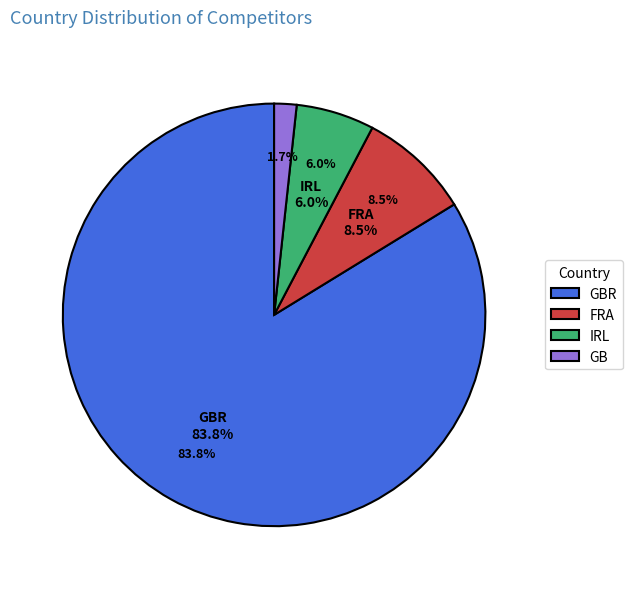

What is the ratio of the value at FRA to the value at IRL?

1.4